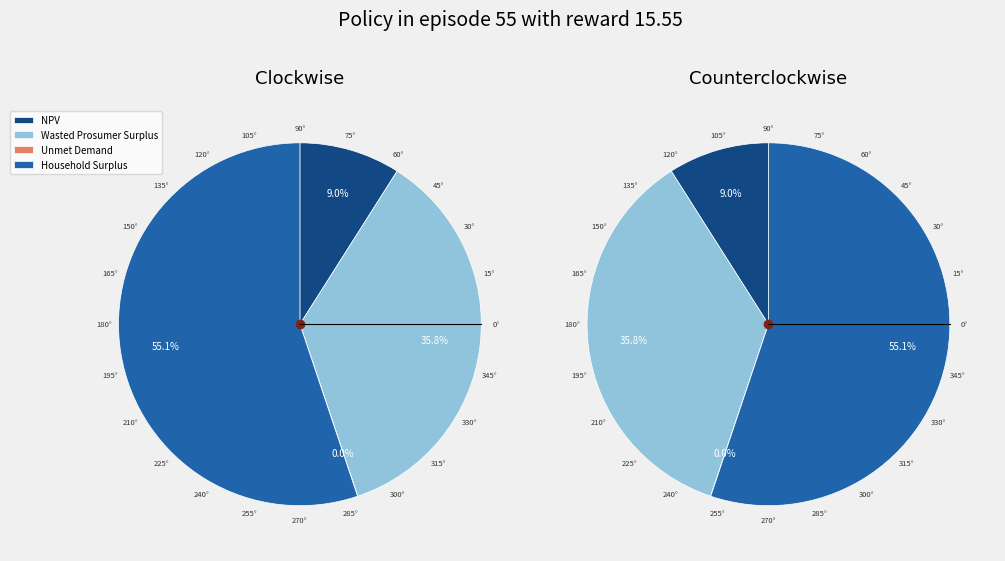

How many segments does this pie chart have?

4